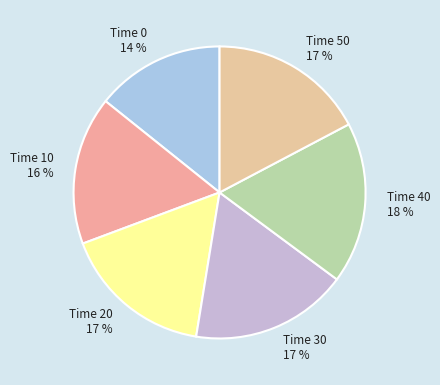

How many slices are in this pie chart?

6